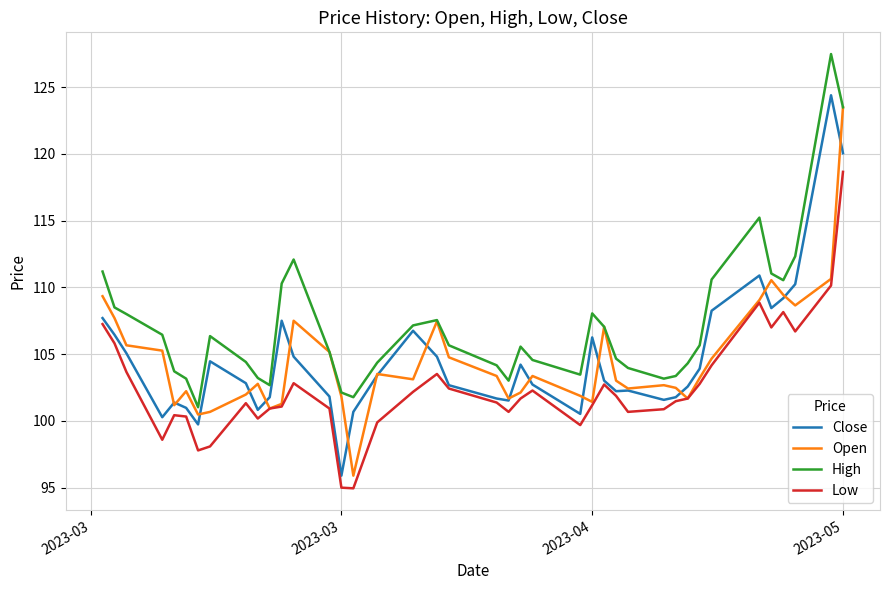

What is the greatest value displayed?

127.5